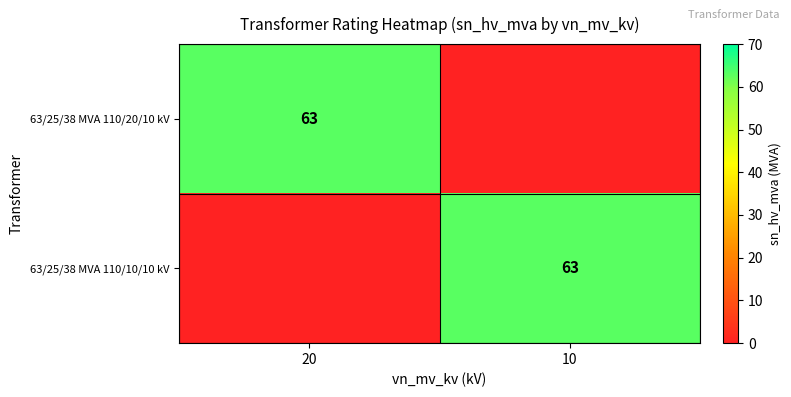

Is it true that 63/25/38 MVA 110/10/10 kV equals 63 at 10?

True